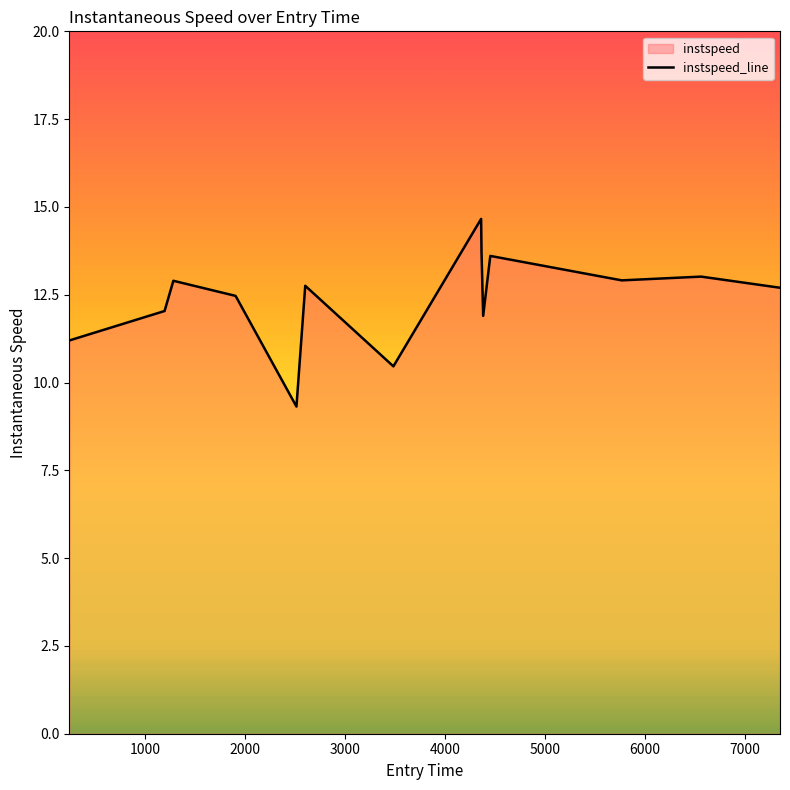

What is the difference between the maximum and minimum values?

5.3